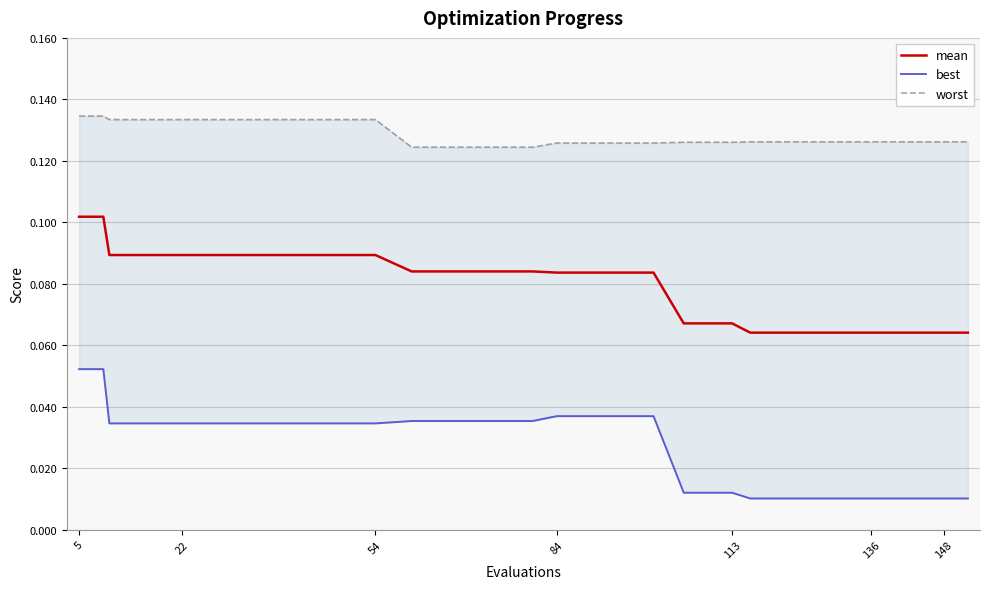

True or false: worst and best intersect in this chart.

False